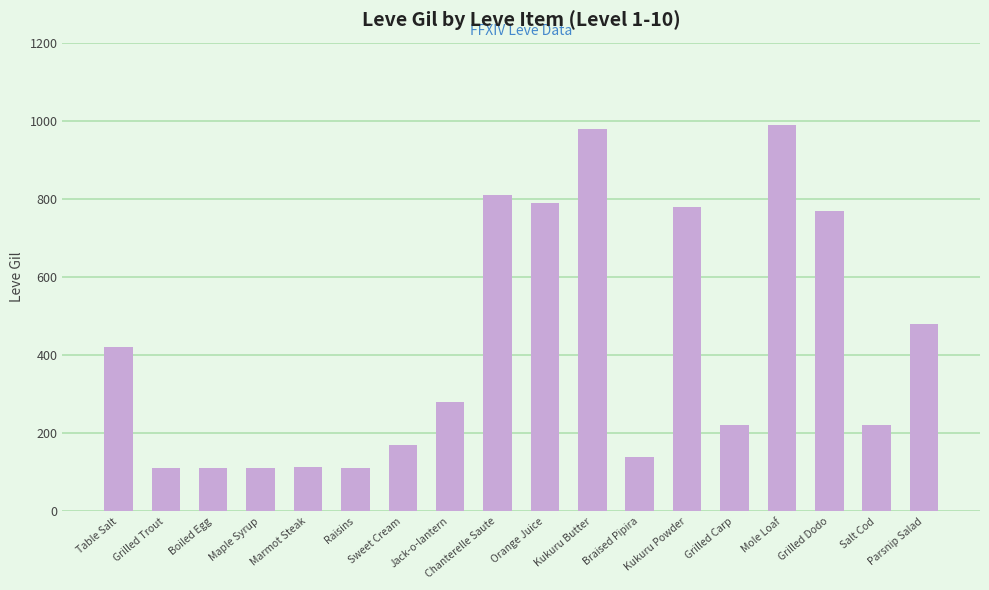

True or false: the data shows 158 at Marmot Steak.

False